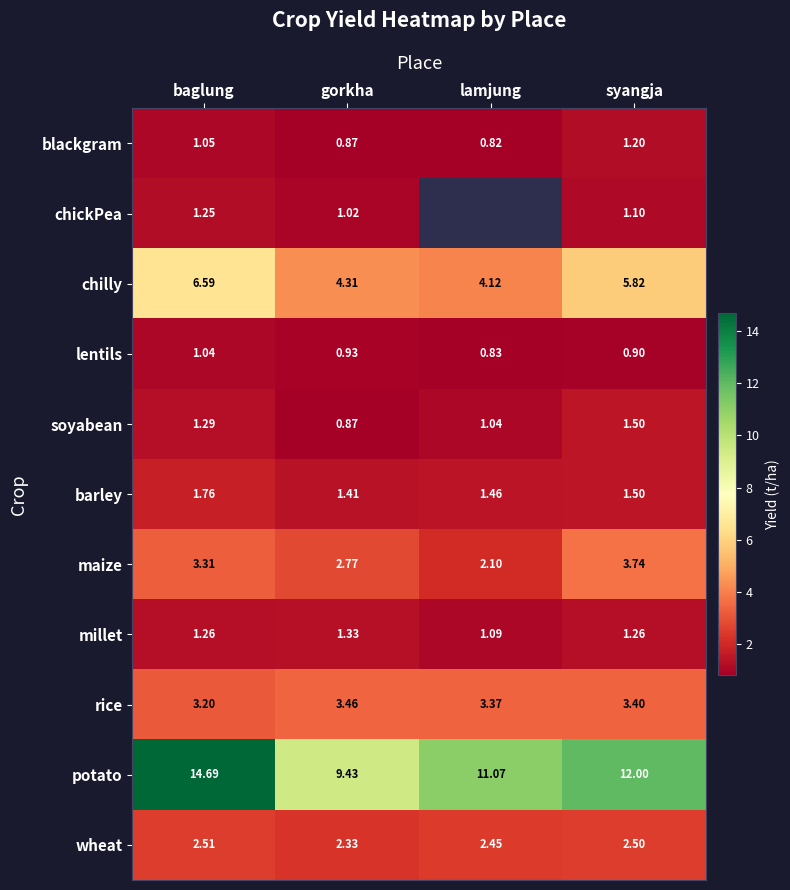

Which has a higher value, gorkha or baglung?

baglung